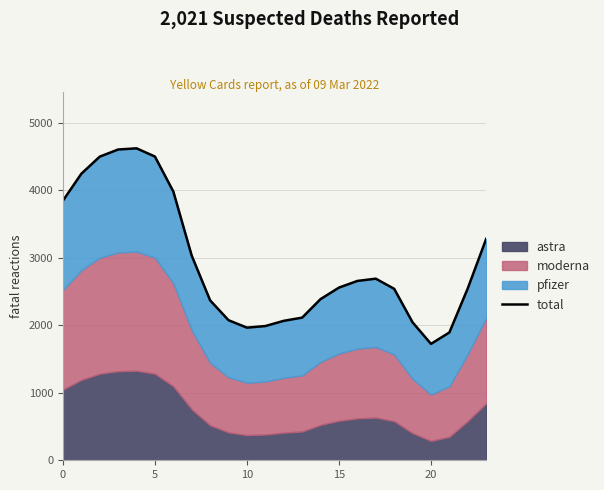

What is the minimum value shown in the chart?

1724.3